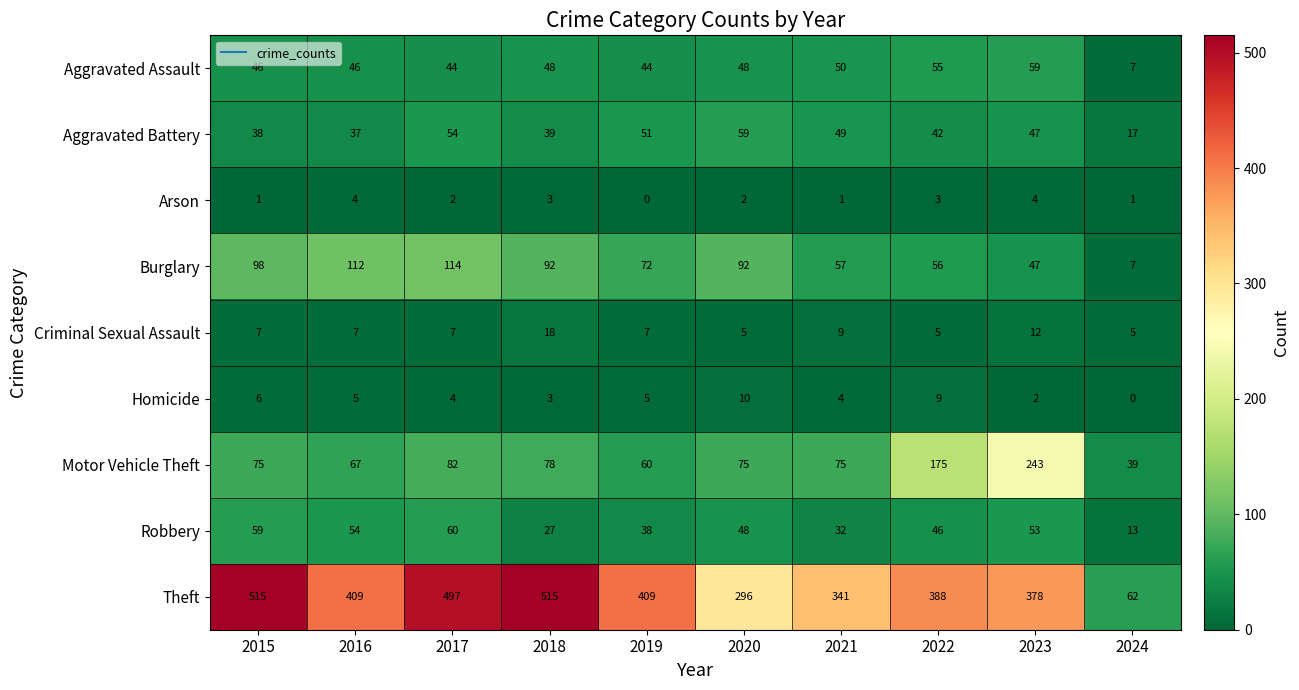

How many data points does each series have?

10